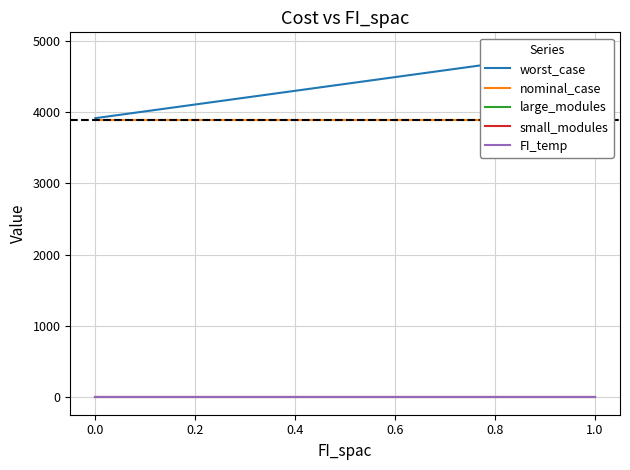

True or false: large_modules and worst_case cross at least once.

False